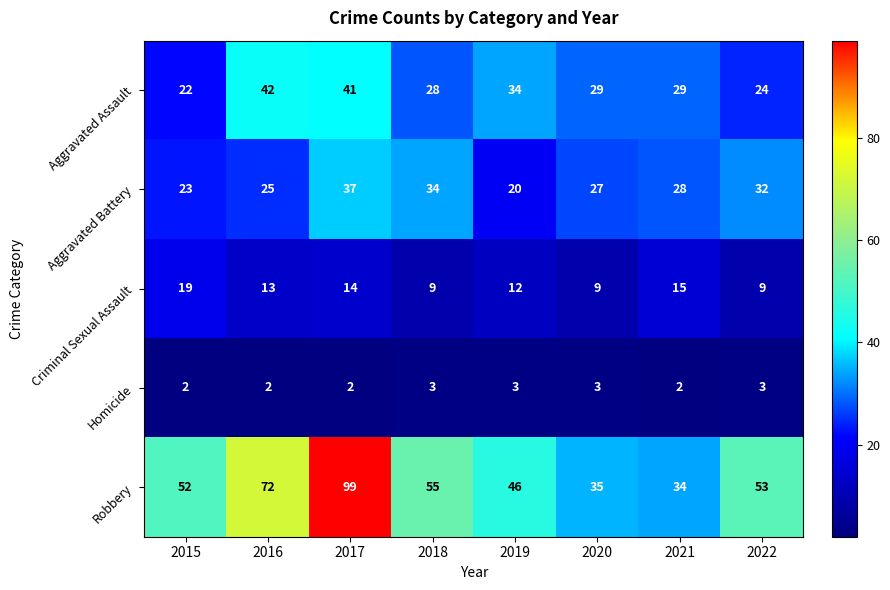

What is the approximate value of Criminal Sexual Assault at 2018, to the nearest 5?

10